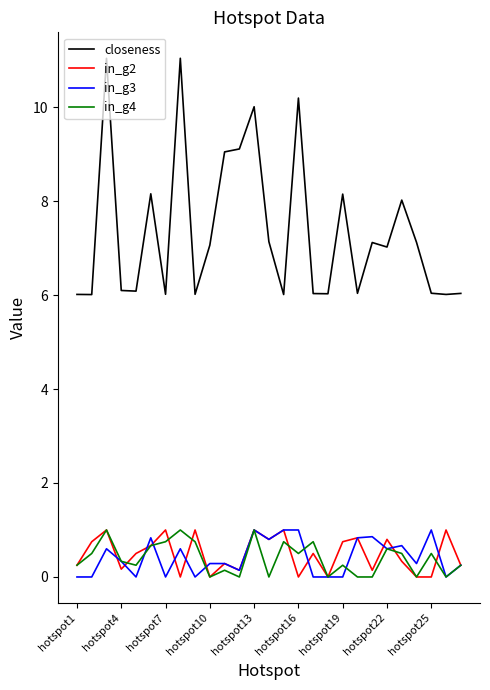

True or false: in_g3 and closeness cross at least once.

False